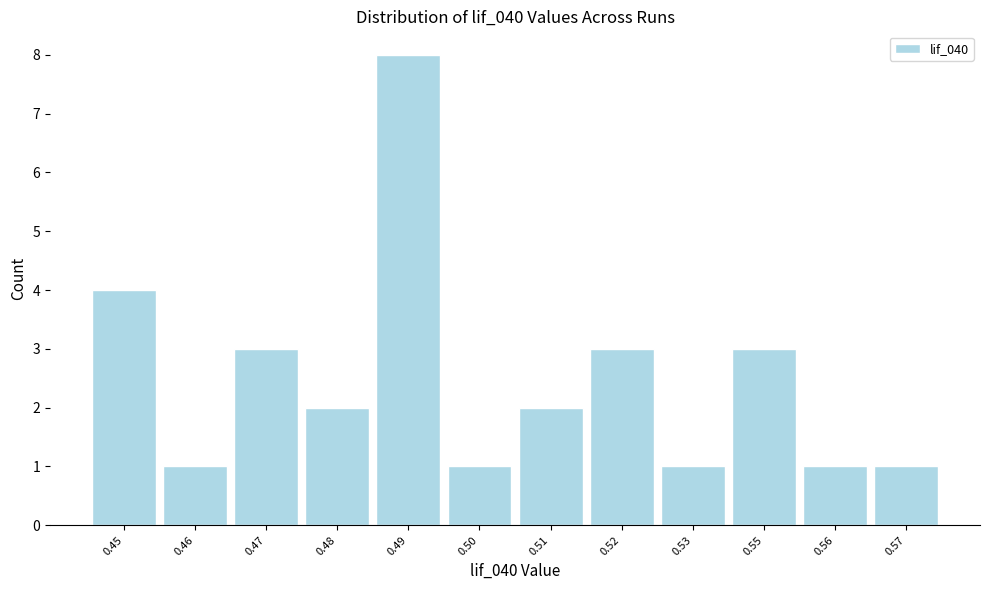

Reading left to right, list all the values displayed in this chart.

0.45=4	0.46=1	0.47=3	0.48=2	0.49=8	0.50=1	0.51=2	0.52=3	0.53=1	0.55=3	0.56=1	0.57=1